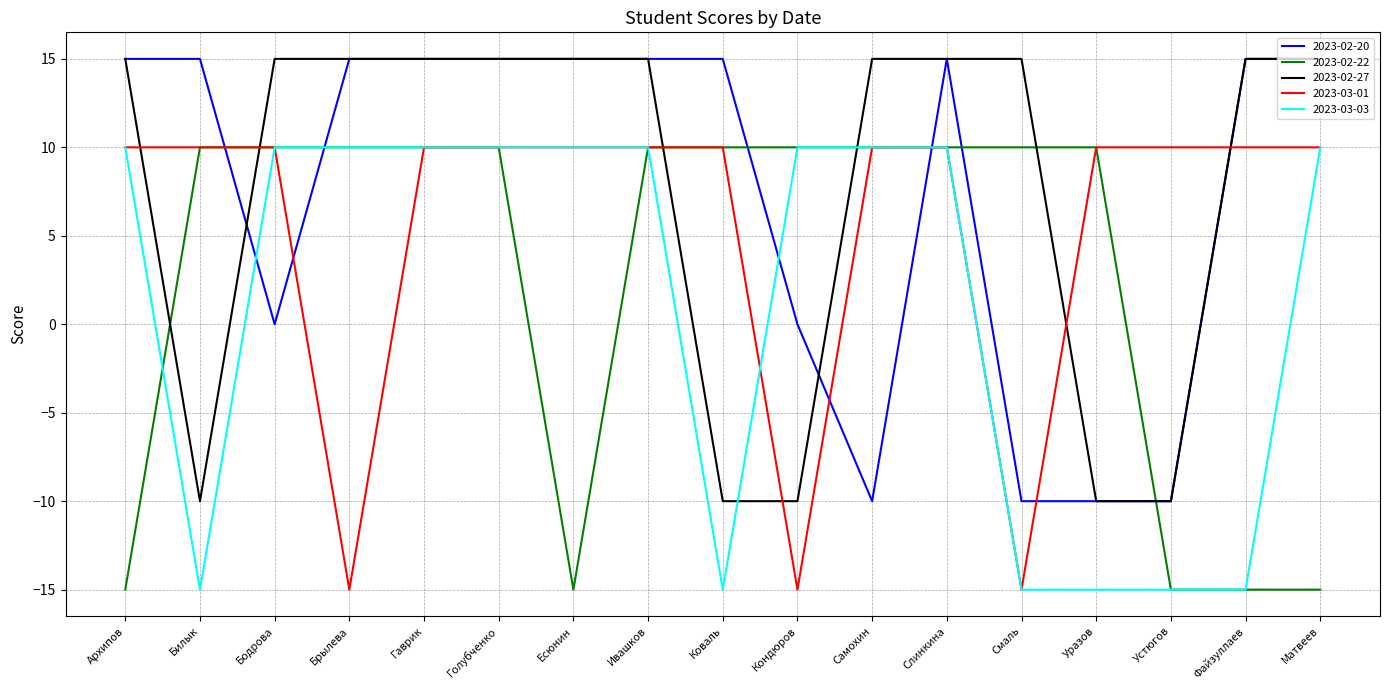

How many intersections are there between 2023-02-22 and 2023-02-20?

6